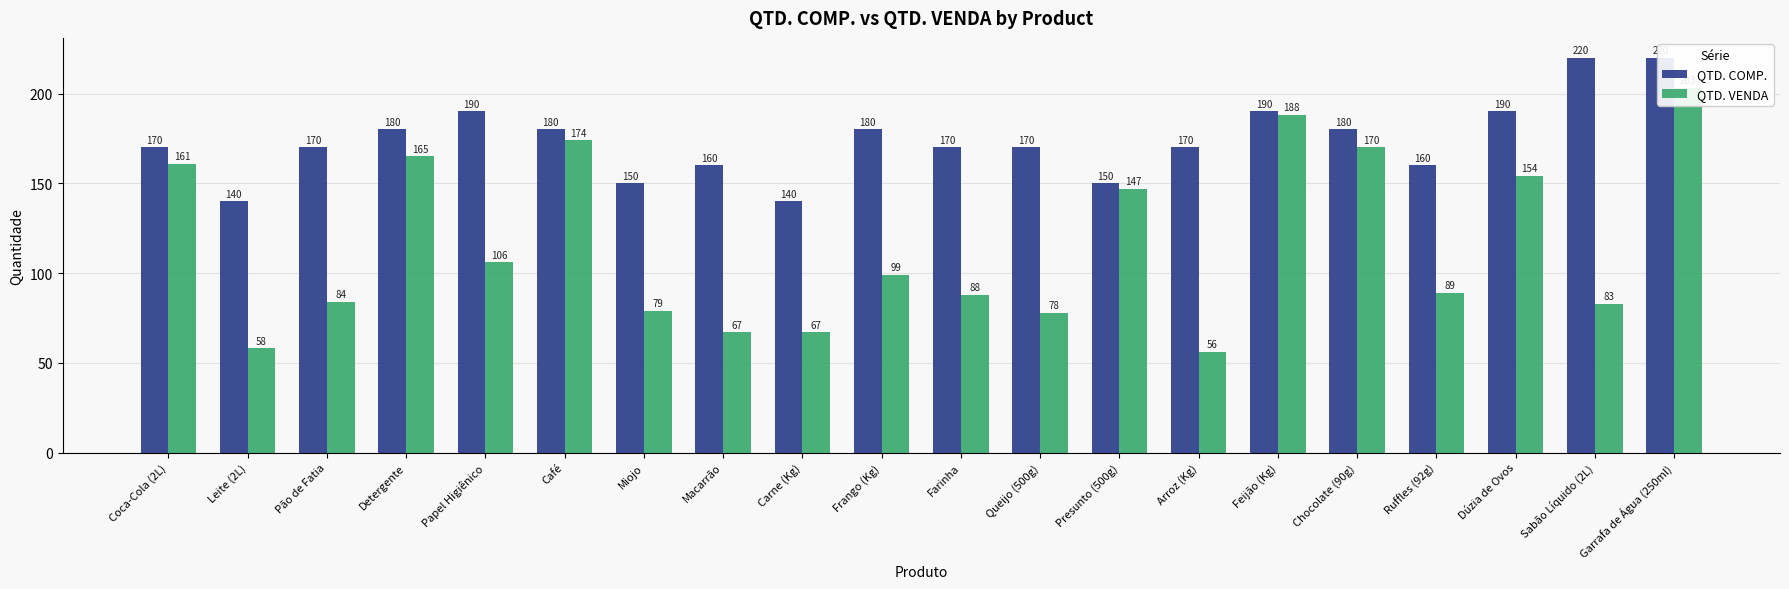

Which category has the highest value across all series?

Sabão Líquido (2L)